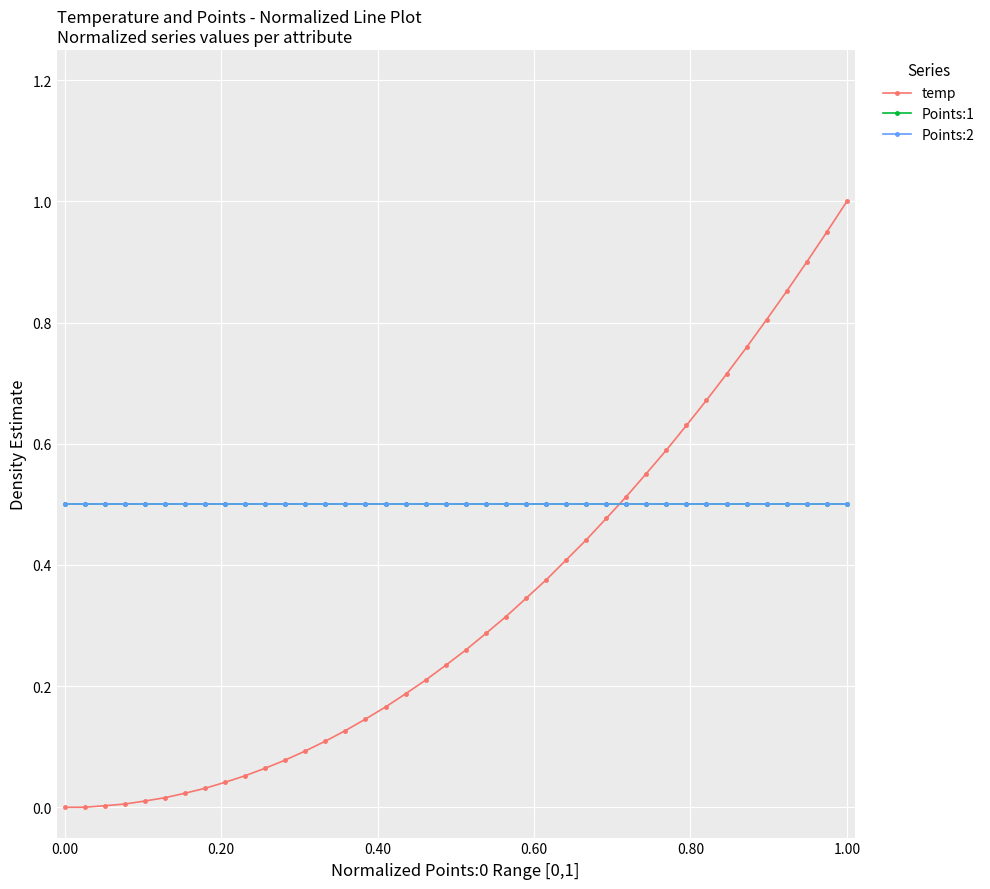

At which category does the chart reach its peak across all series?

1.00